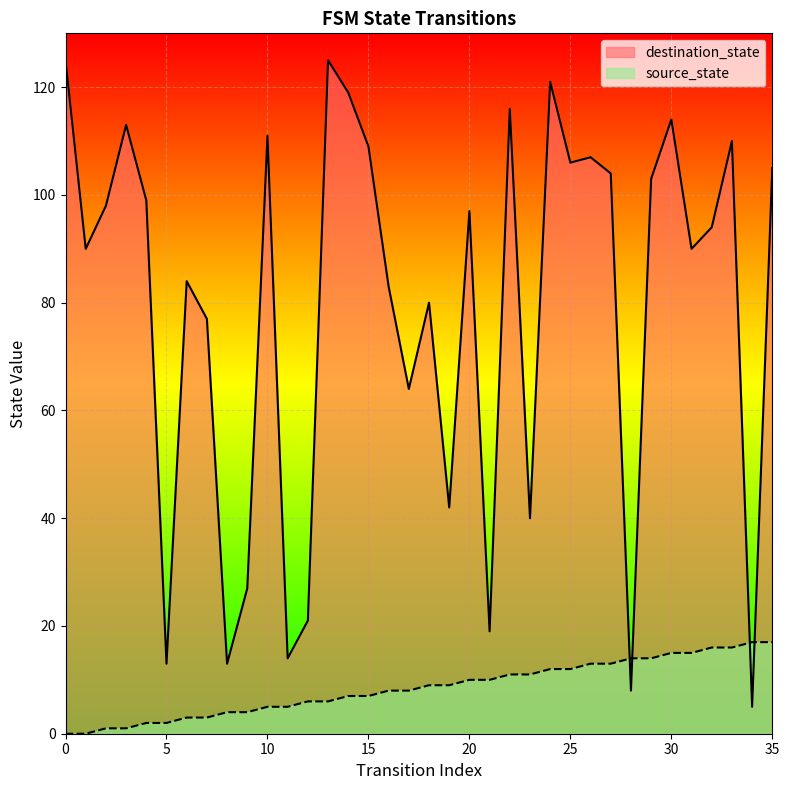

The value of source_state at 9 is 4. True or false?

True